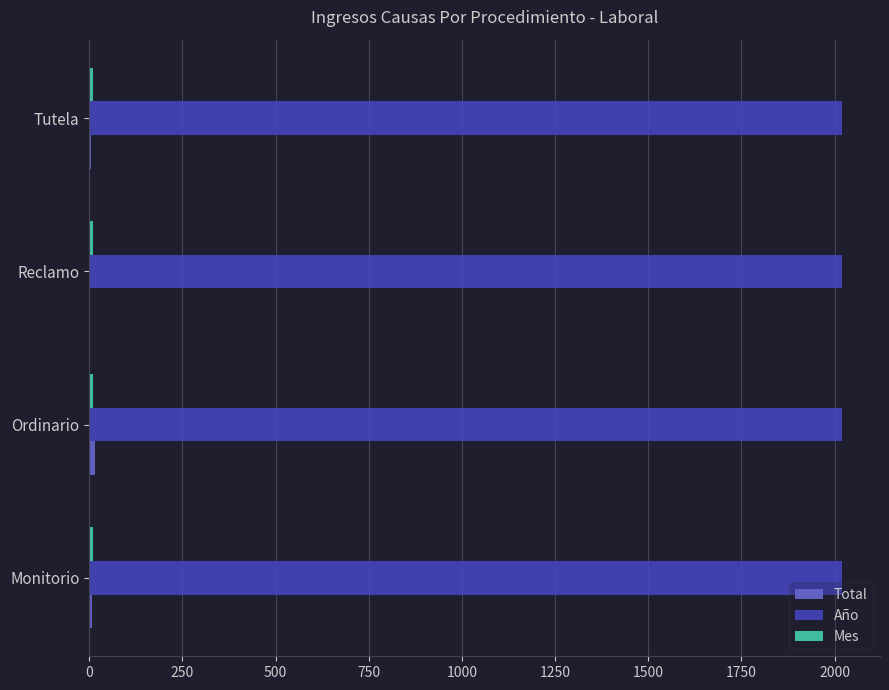

Which series has the largest total across all categories?

Año